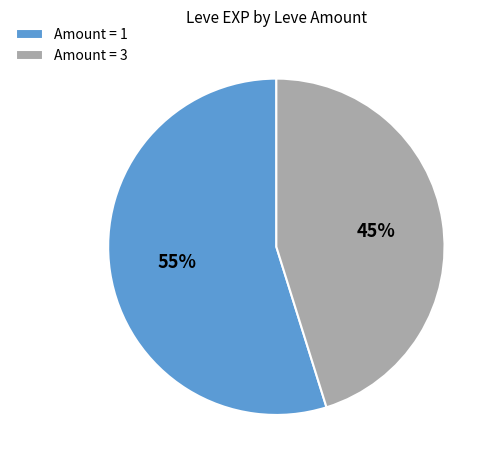

To the nearest percent, what portion does Amount = 1 represent?

55%